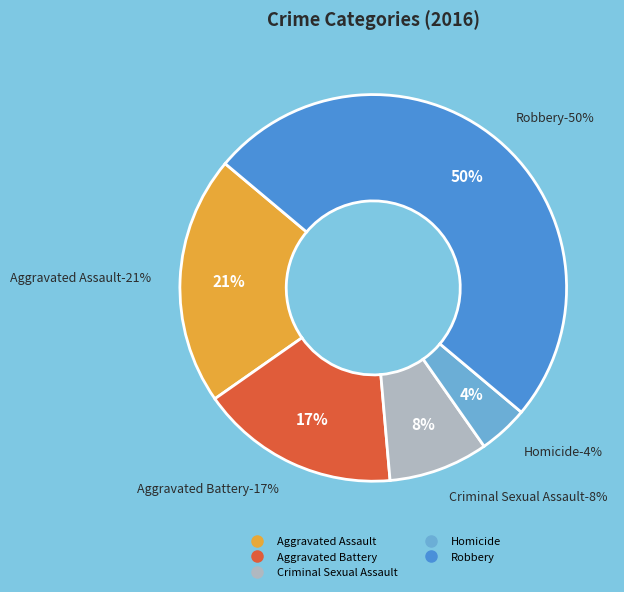

What percentage do Homicide and Robbery together represent?

54.2%